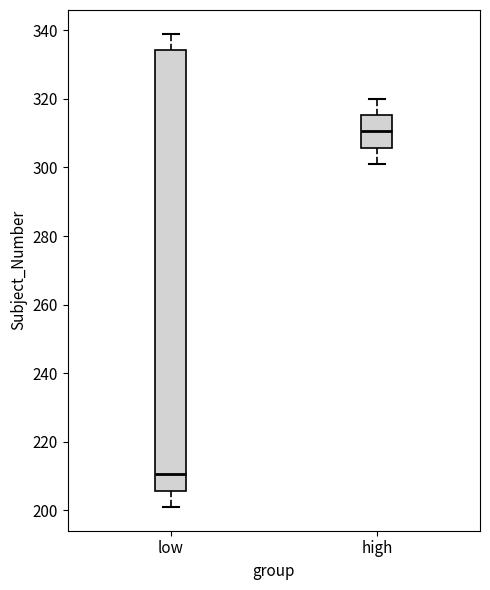

Which box is the tallest, from its lower edge to its upper edge?

low